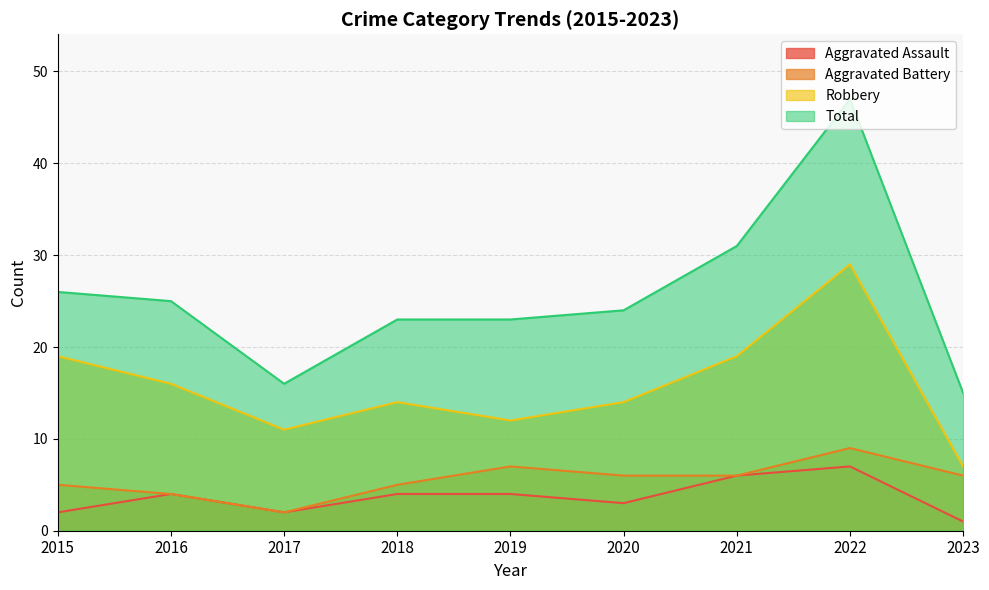

True or false: Total and Robbery intersect in this chart.

False